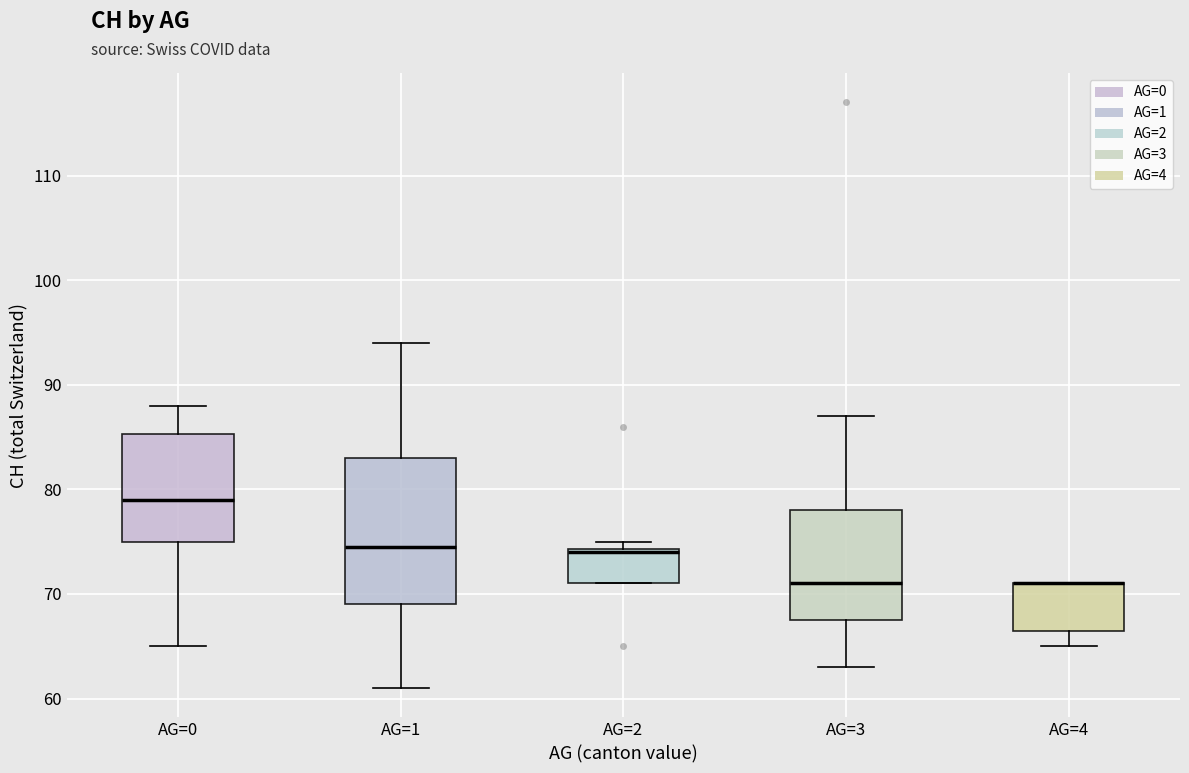

Comparing the boxes themselves (not the whiskers), which one is the tallest?

AG=1